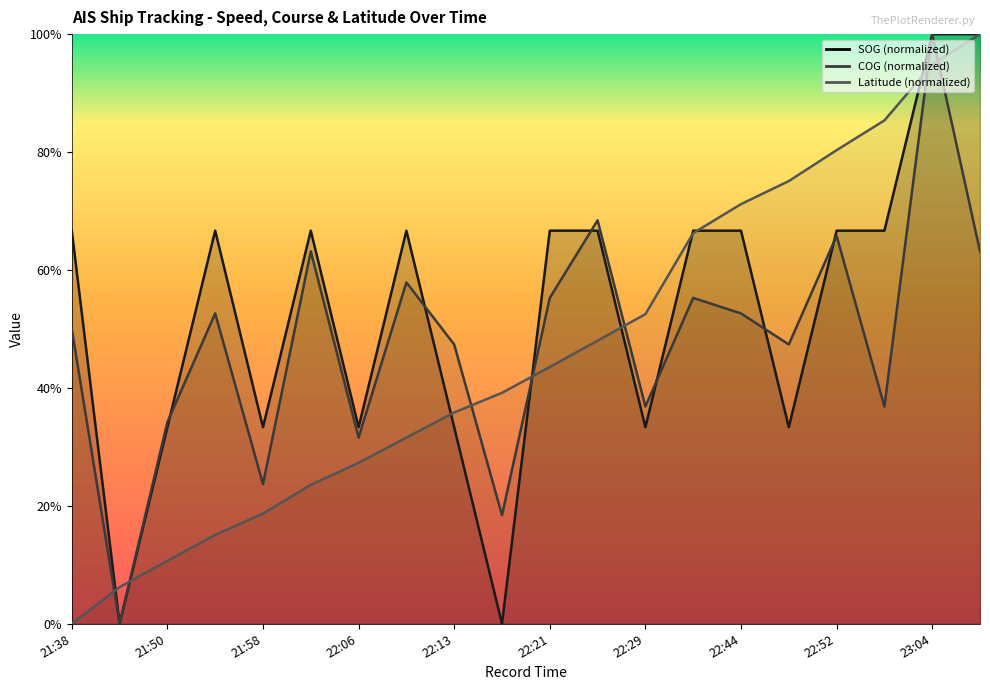

How many times do Latitude and COG cross each other?

7